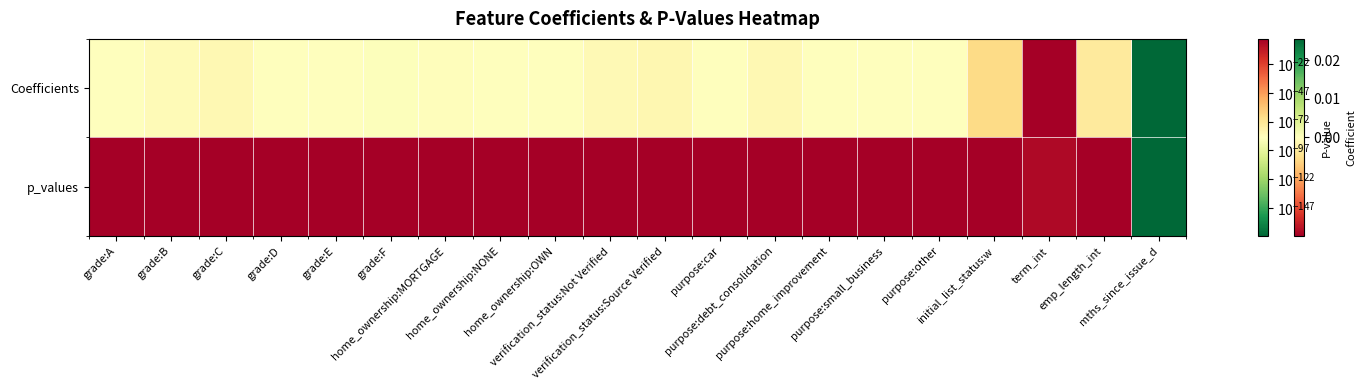

Which label corresponds to the smallest value in the chart?

mths_since_issue_d